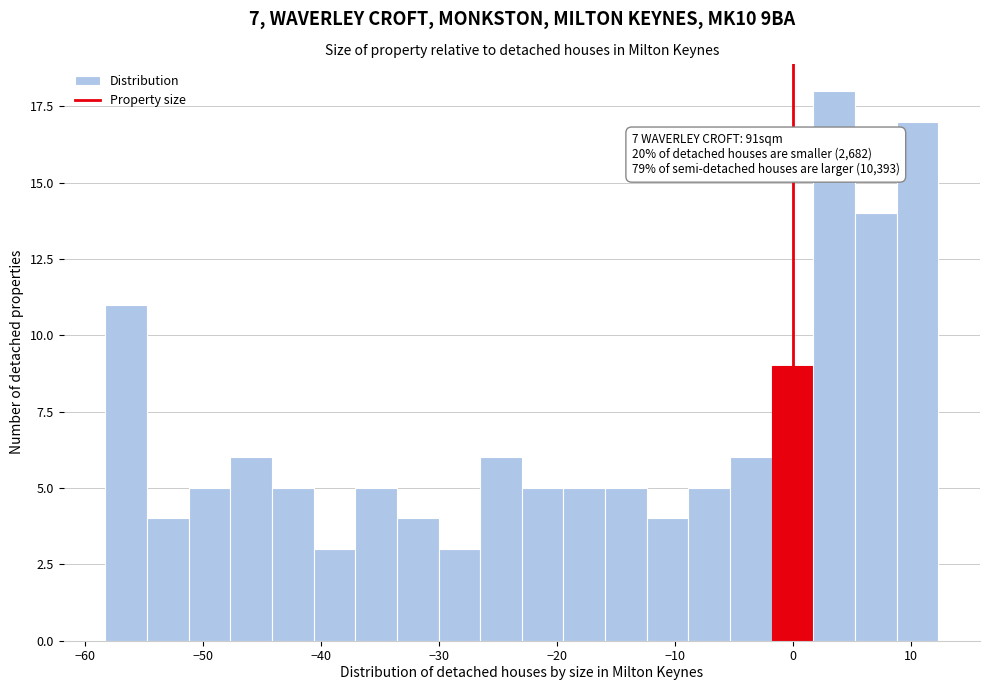

Read against the x-axis, roughly where is the centre of the tallest bar?

3